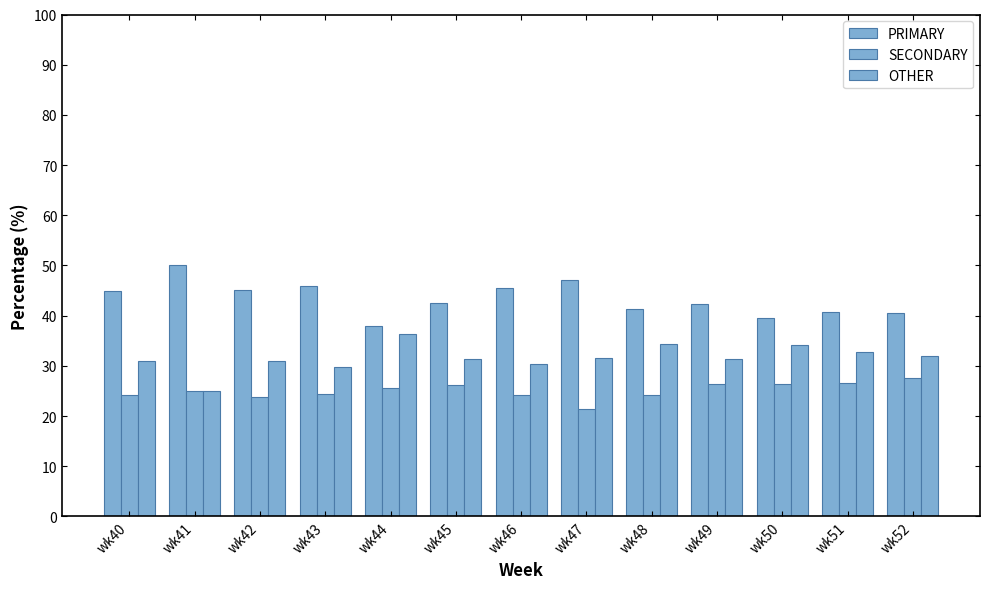

Is it true that OTHER equals 56.1 at wk51?

False